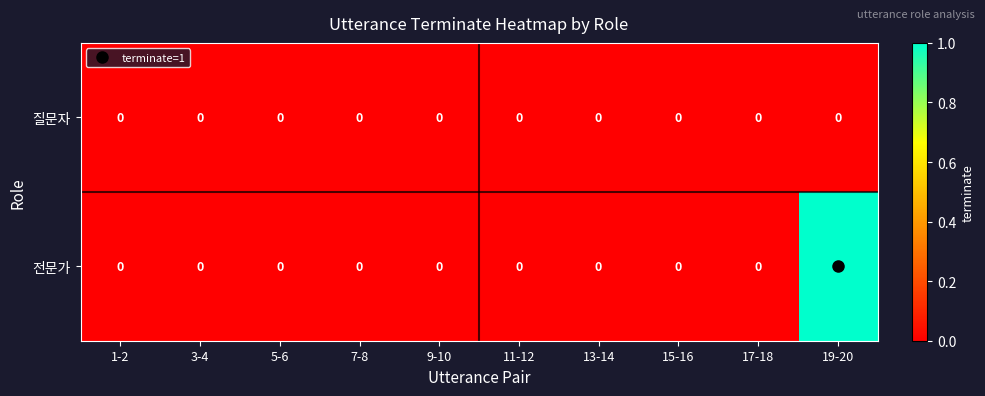

The value of 질문자 at 3-4 is 0. True or false?

True